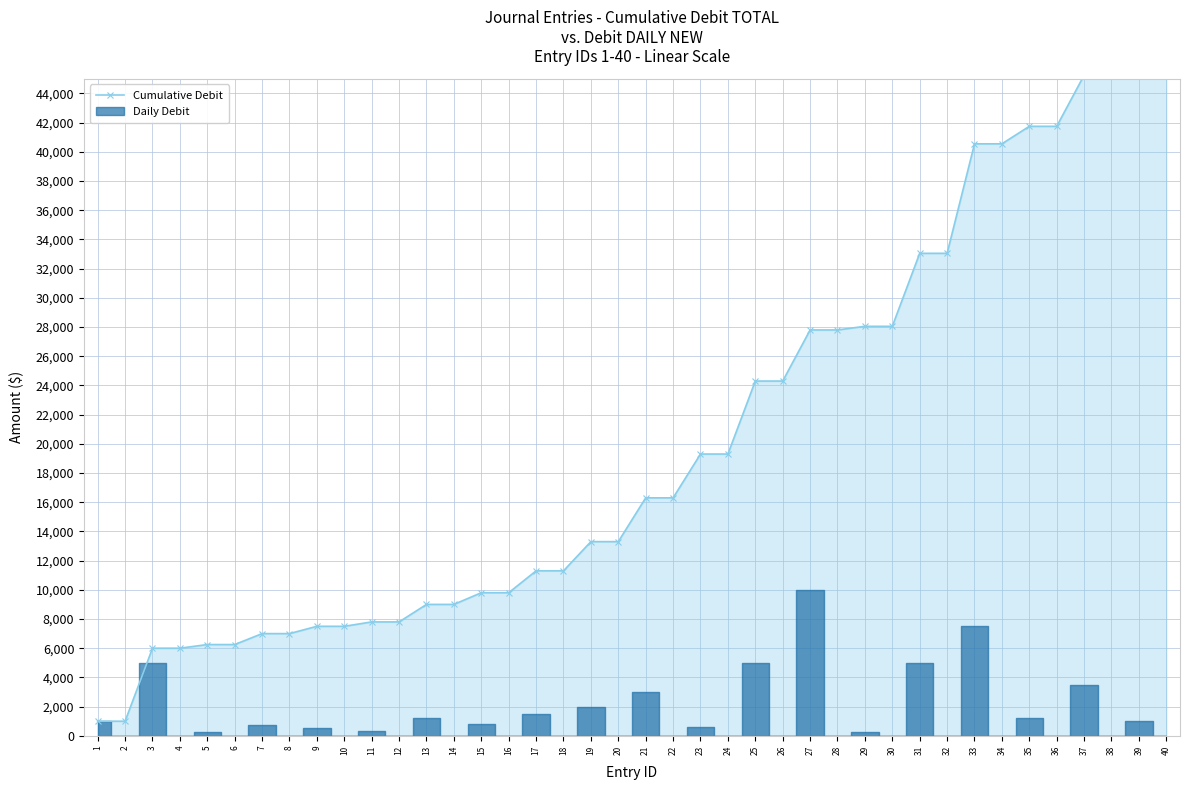

Reading left to right, list all the values displayed in this chart.

1=1000	2=1000	3=6000	4=6000	5=6250	6=6250	7=7000	8=7000	9=7500	10=7500	11=7800	12=7800	13=9000	14=9000	15=9800	16=9800	17=11300	18=11300	19=13300	20=13300	21=16300	22=16300	23=19300	24=19300	25=24300	26=24300	27=27800	28=27800	29=28050	30=28050	31=33050	32=33050	33=40550	34=40550	35=41750	36=41750	37=45250	38=45250	39=46250	40=46250